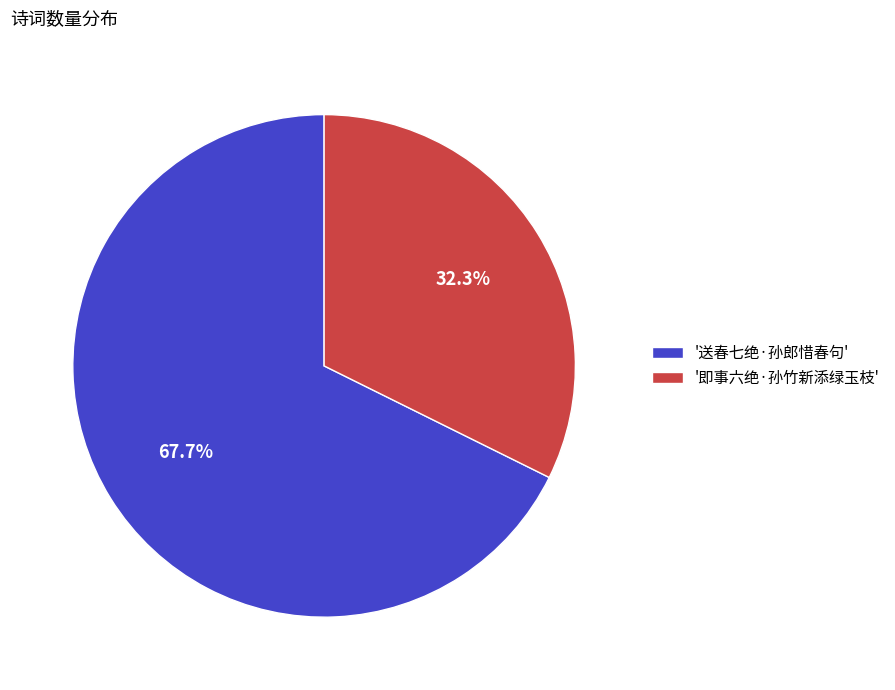

How many segments does this pie chart have?

2